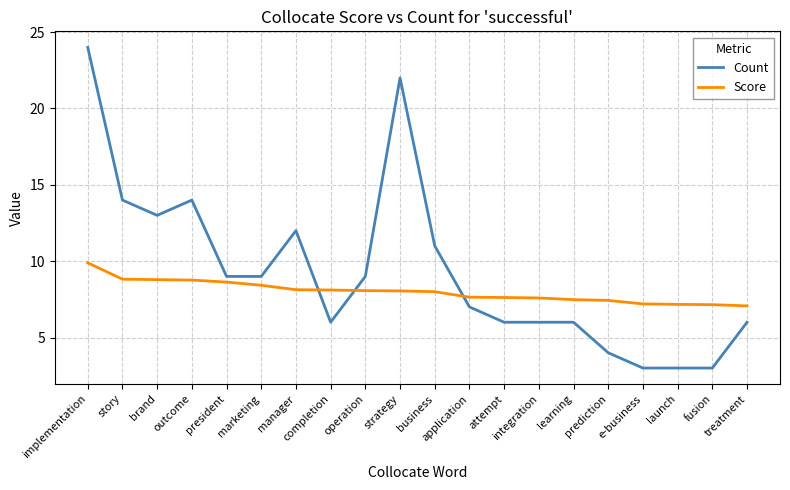

What is the difference between the maximum and minimum values in the Count series?

21.0